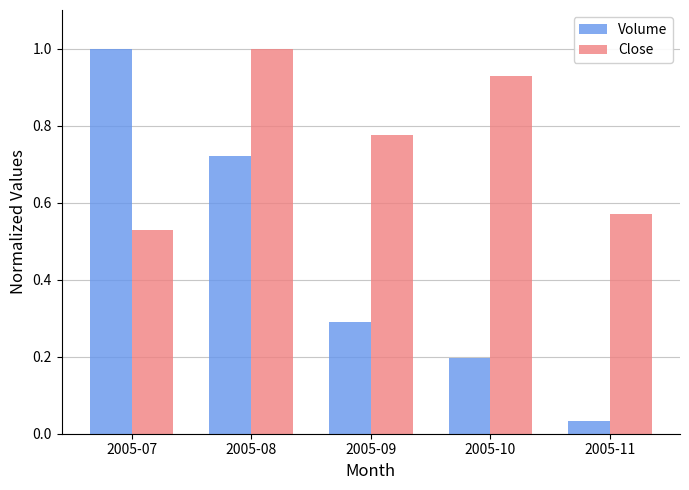

List the labels in order of Close value, largest first.

2005-08, 2005-10, 2005-09, 2005-11, 2005-07